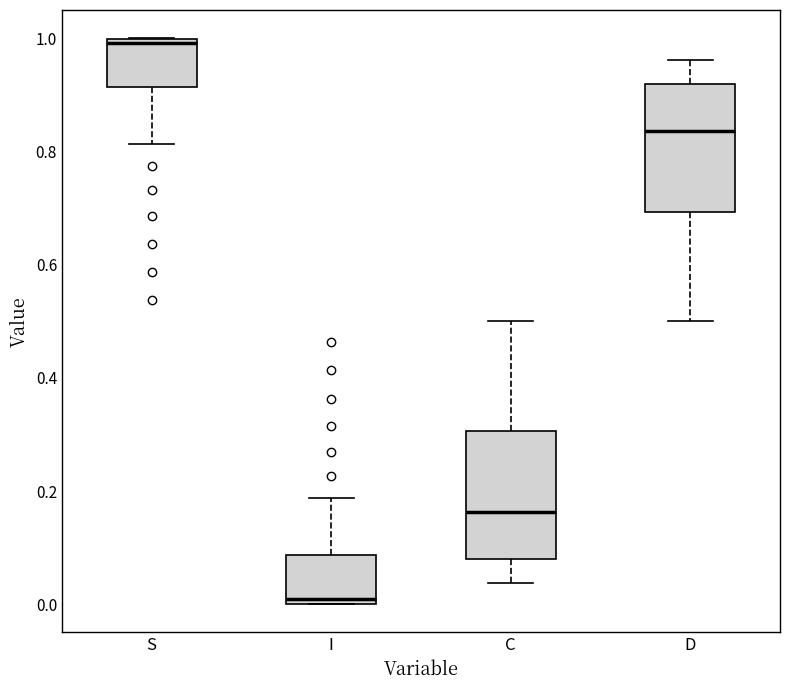

Reading left to right, transcribe this box plot: for each box, give where its median line is, the range the box spans, and where its two whiskers end, as read against the y-axis. The values are not printed on the chart, so give them approximately, as read against the axis.

S: median 1.00 (just below the box's upper edge), box 0.92 to 1.00, whiskers 0.82 to 1.00
I: median 0.00 (just above the box's lower edge), box 0.00 to 0.08, whiskers 0.00 to 0.18
C: median 0.16, box 0.08 to 0.30, whiskers 0.04 to 0.50
D: median 0.84, box 0.70 to 0.92, whiskers 0.50 to 0.96